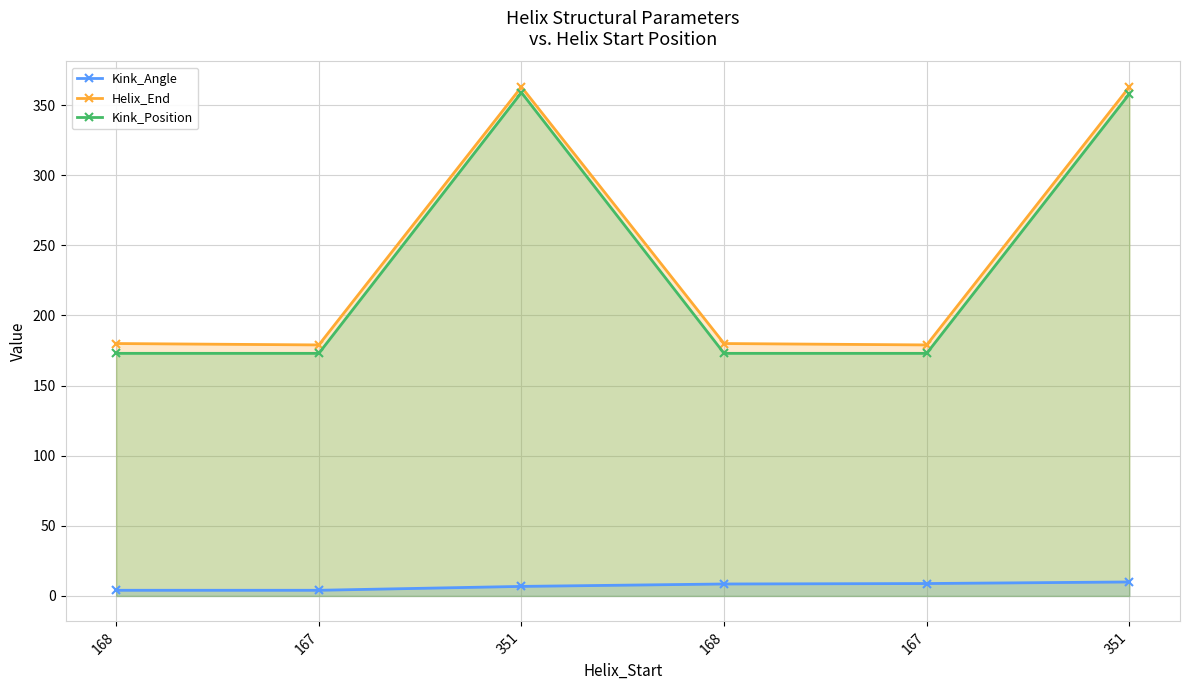

True or false: Kink_Position and Kink_Angle cross at least once.

False